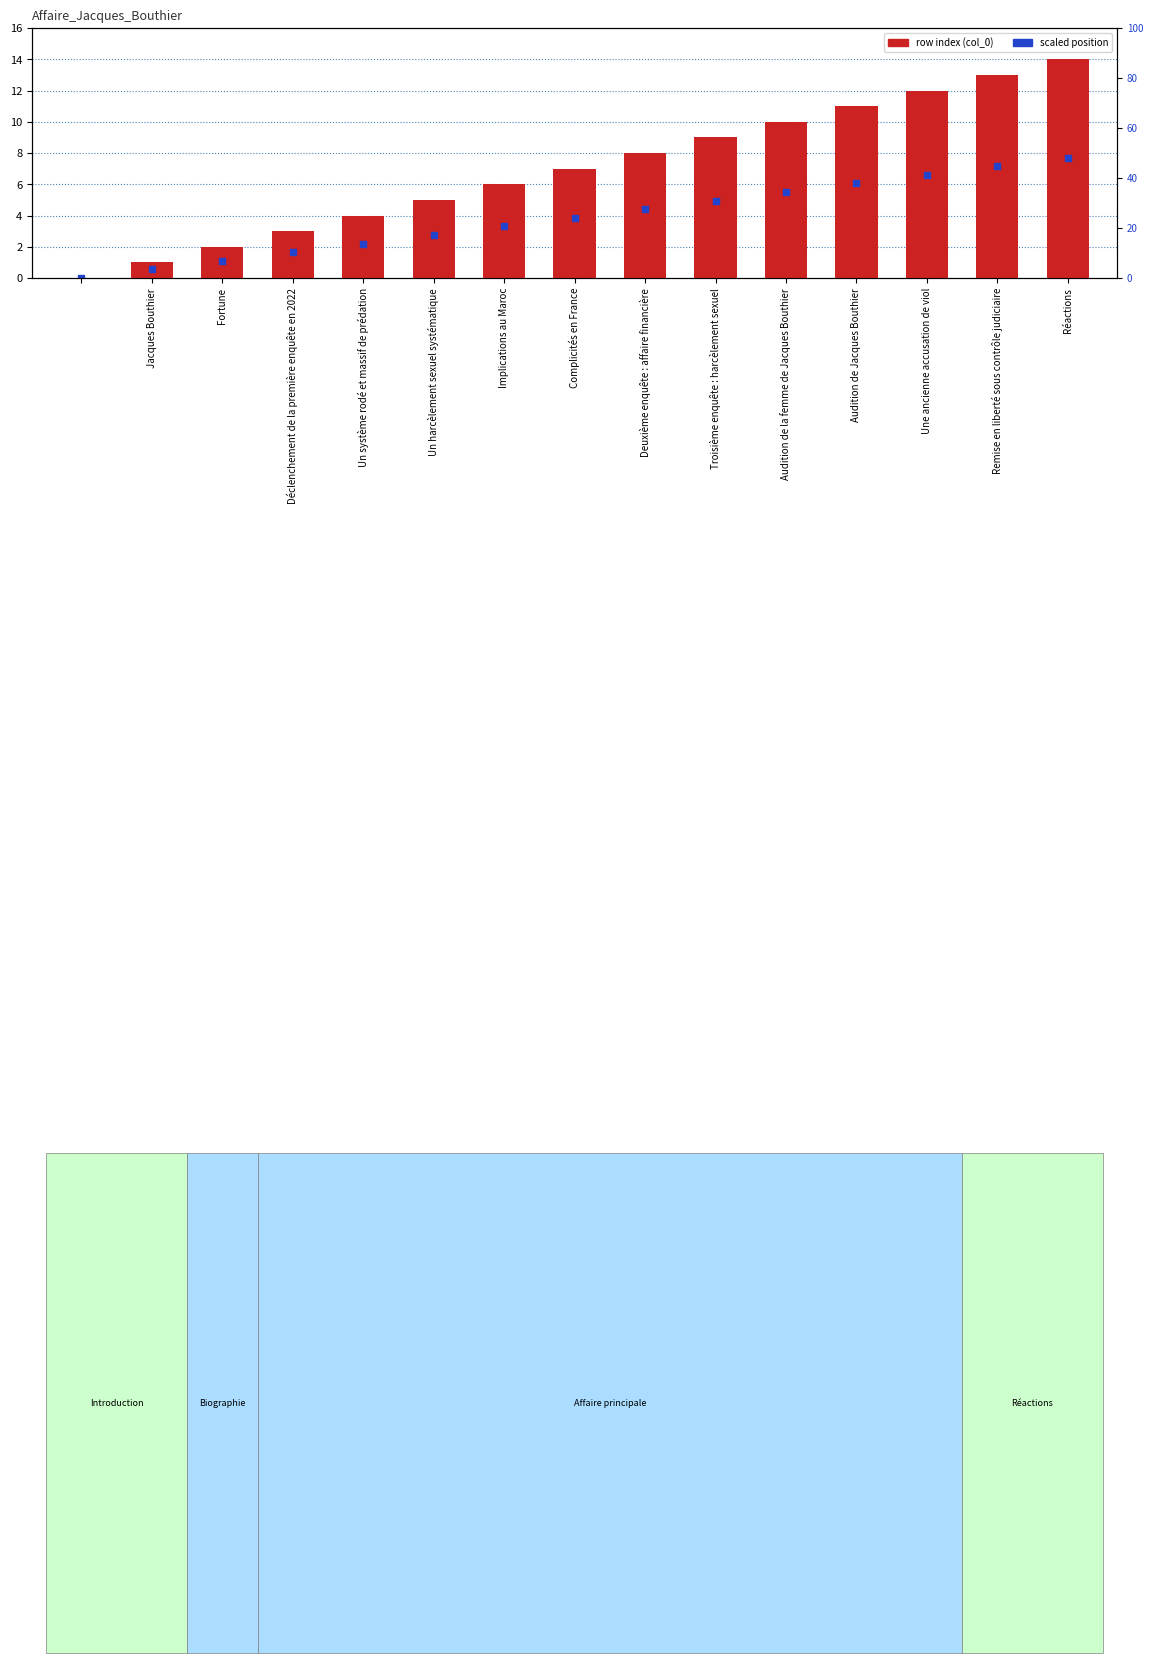

Which series has the largest Y range (max minus min)?

row index (col_0)